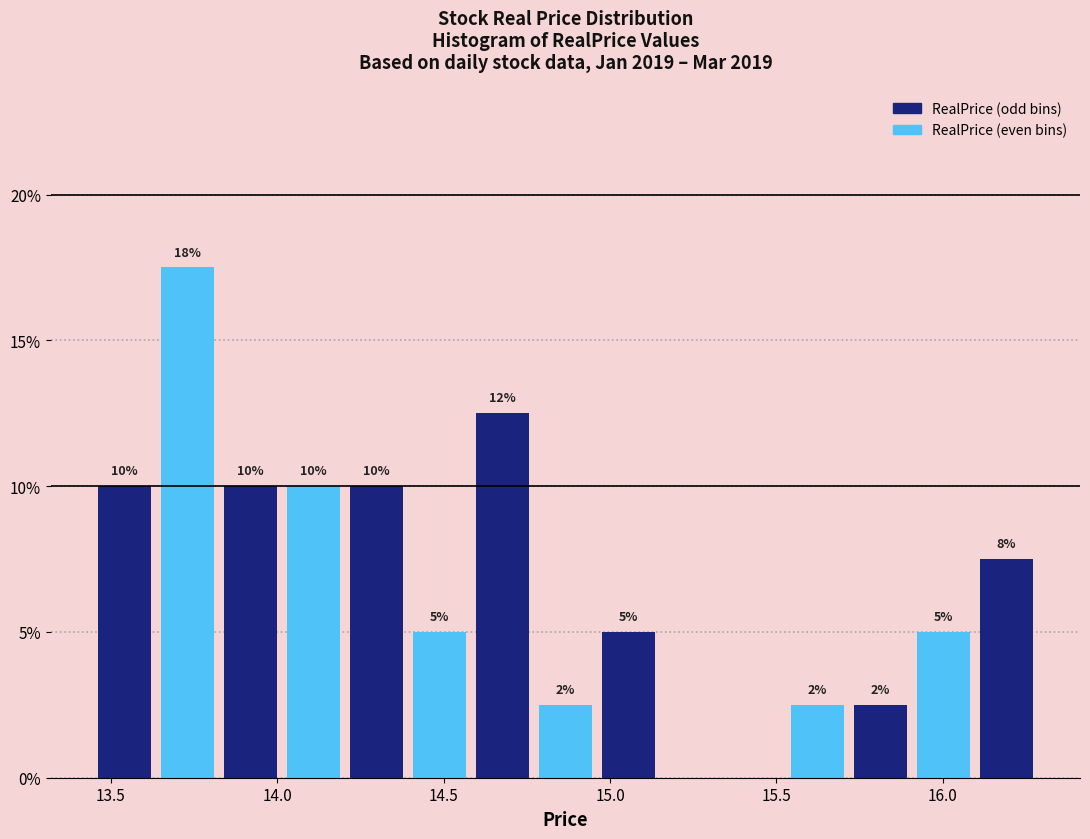

Read against the x-axis, roughly where is the centre of the tallest bar?

13.75